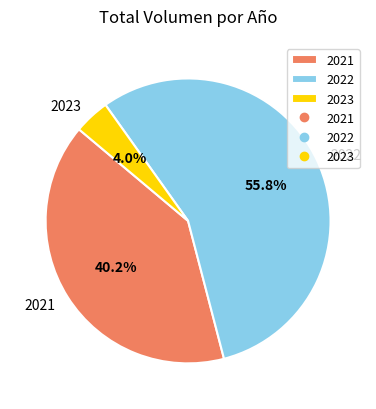

Is the sum of 2023 and 2021 greater than half?

No